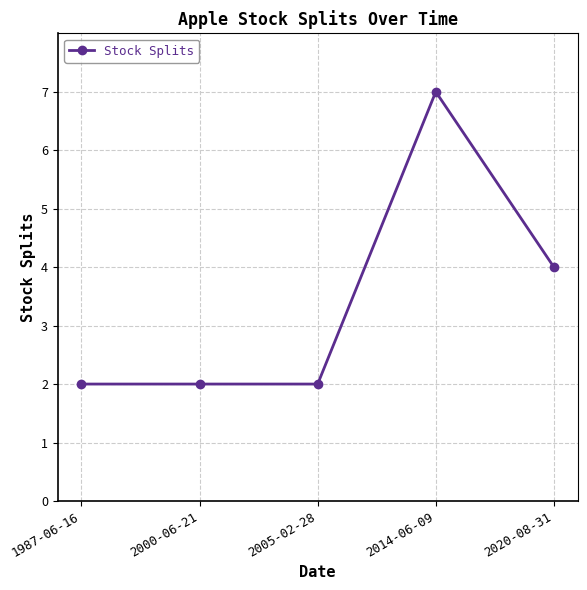

True or false: the data has more than 0 interior local peaks.

True